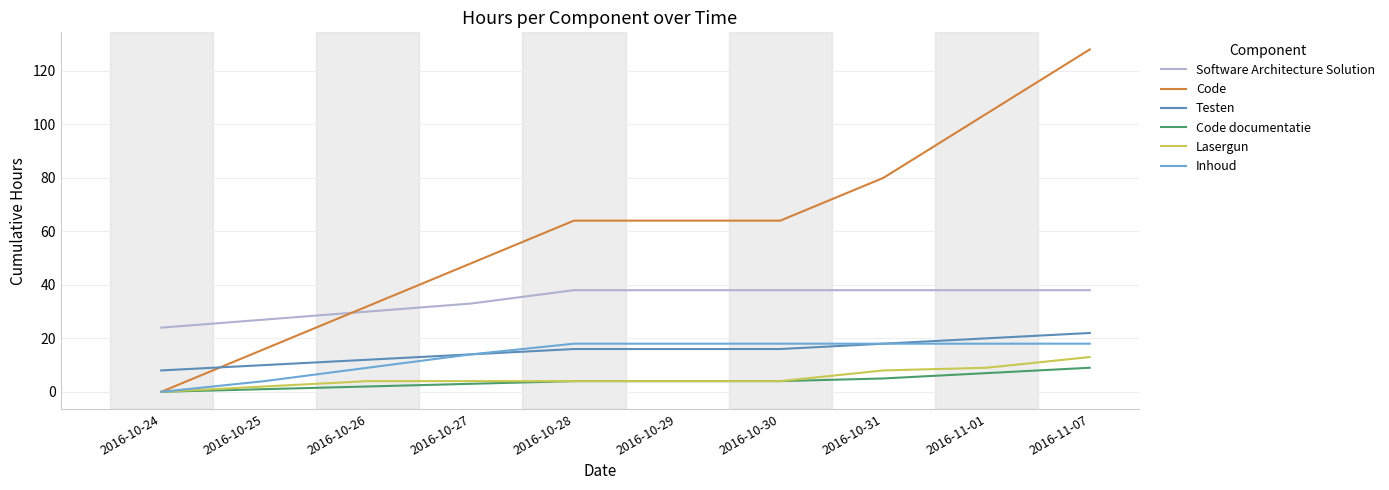

True or false: Software Architecture Solution and Inhoud intersect in this chart.

False